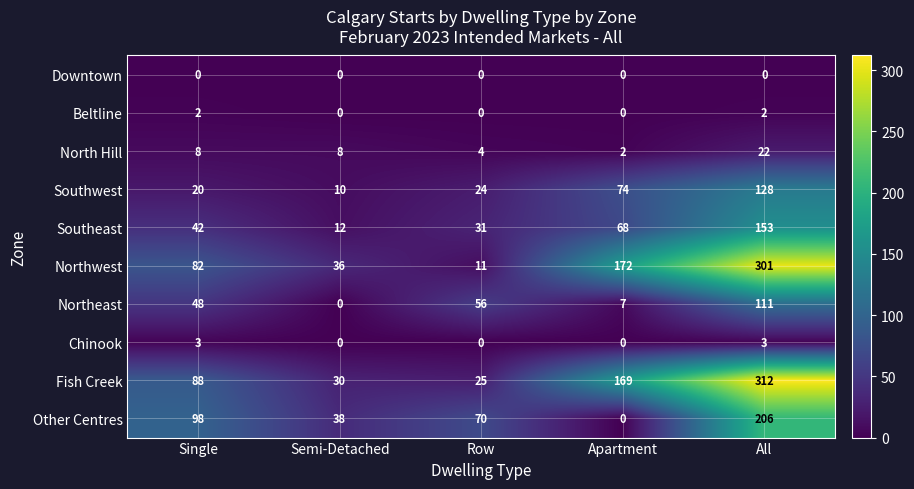

List the series in order of their peak value, highest first.

Fish Creek, Northwest, Other Centres, Southeast, Southwest, Northeast, North Hill, Chinook, Beltline, Downtown